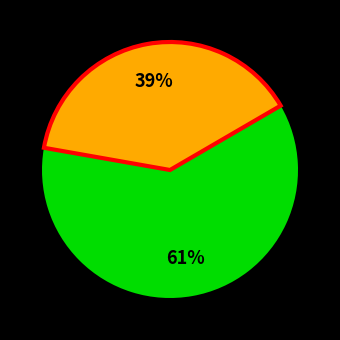

To the nearest percent, what is the average slice percentage?

50%